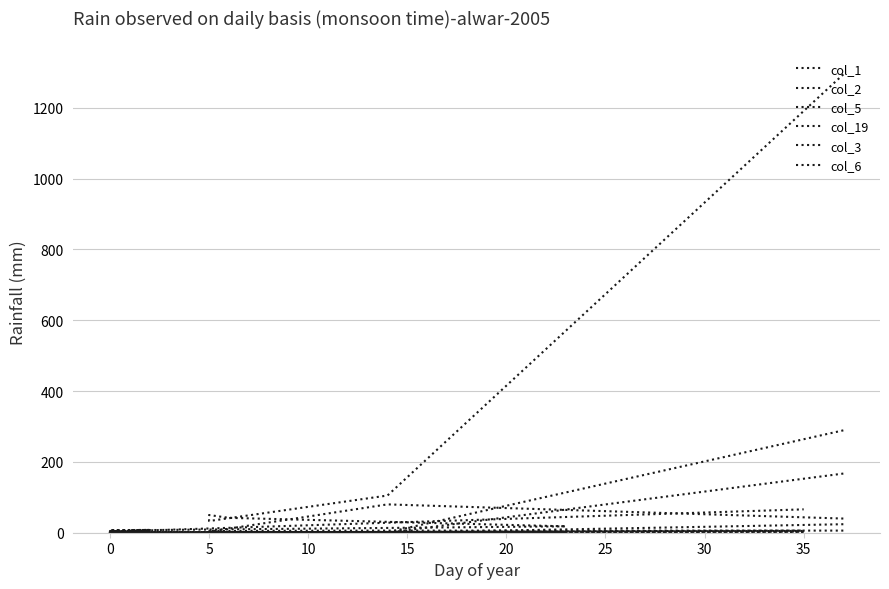

At how many categories does at least one series exceed 100?

2